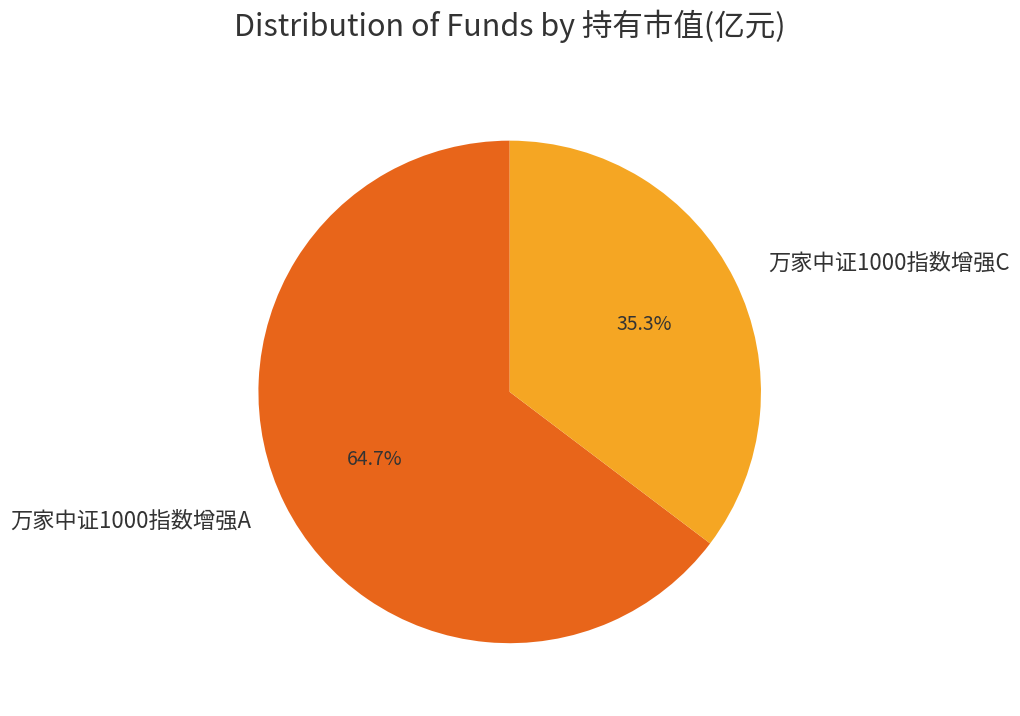

Is 万家中证1000指数增强C the majority of the pie?

No